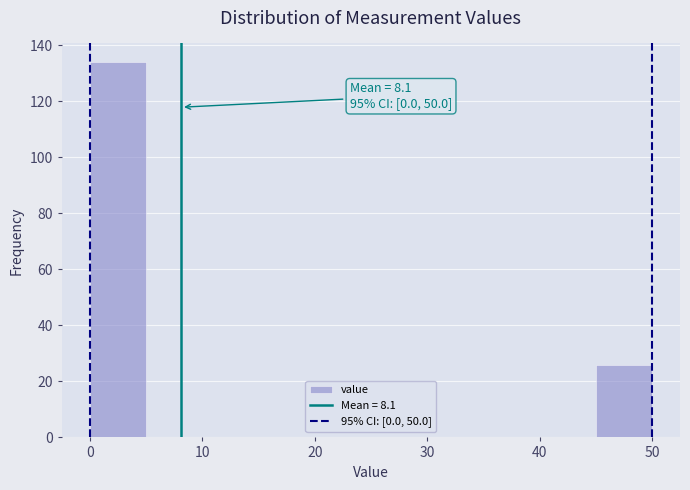

Which range on the x-axis has the tallest bar?

0 to 5